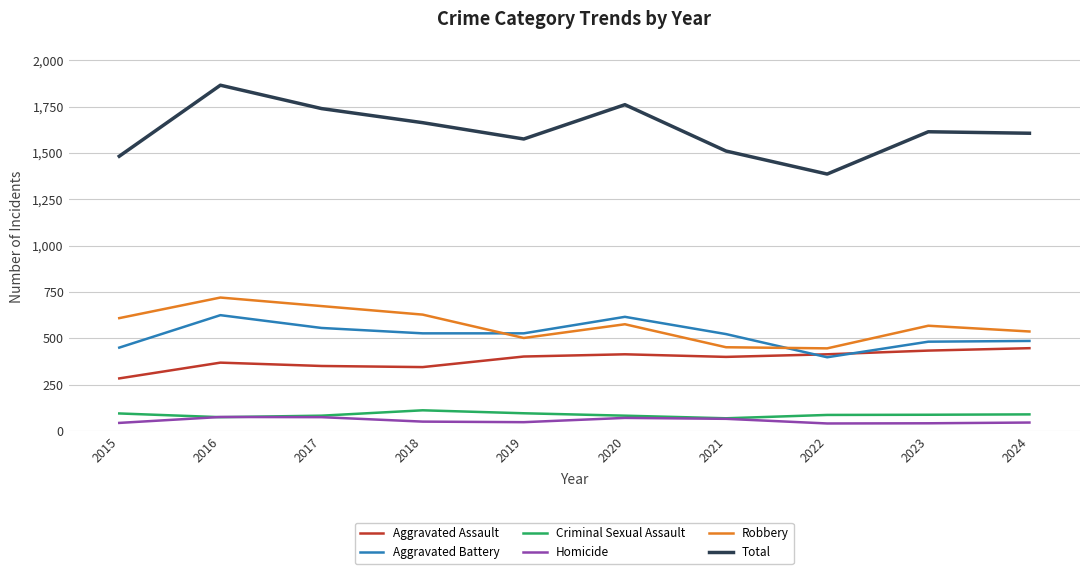

In Homicide, how many points are lower than both neighbors (excluding endpoints)?

2